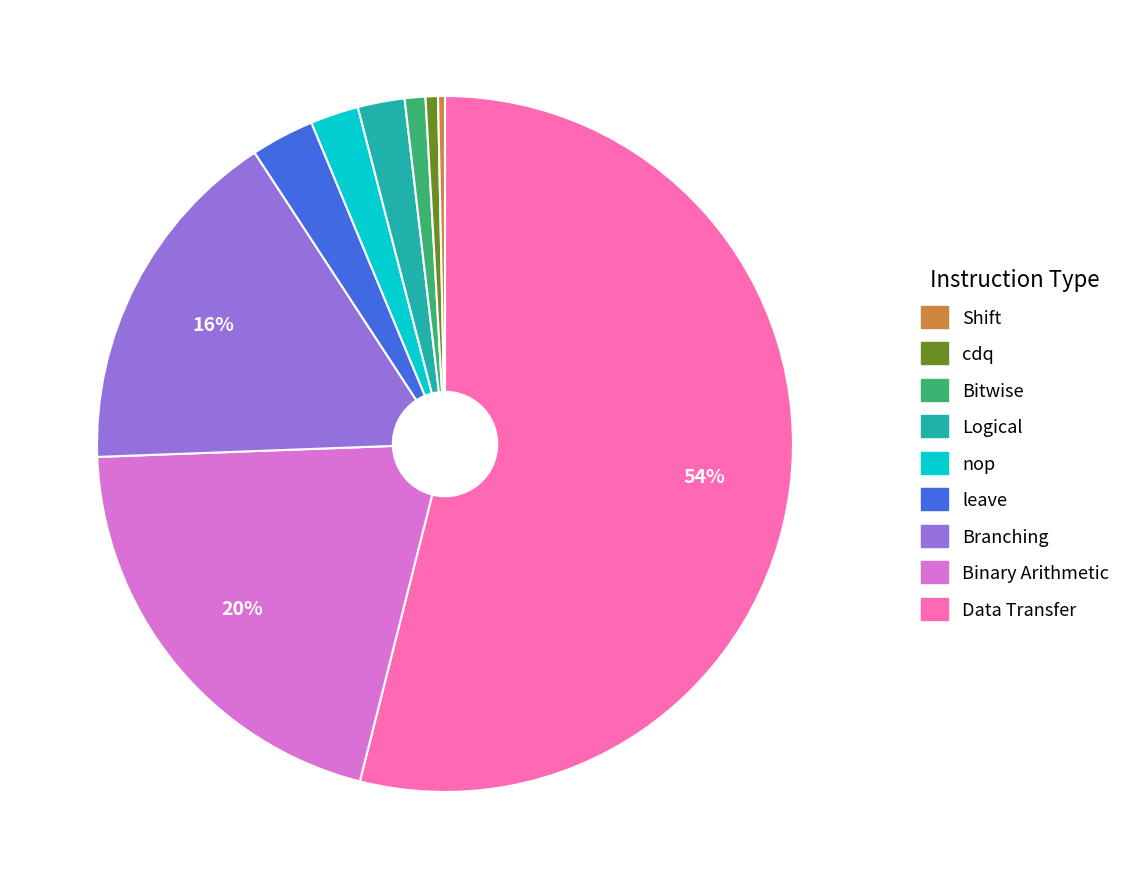

To the nearest percent, what is the average slice percentage?

11%